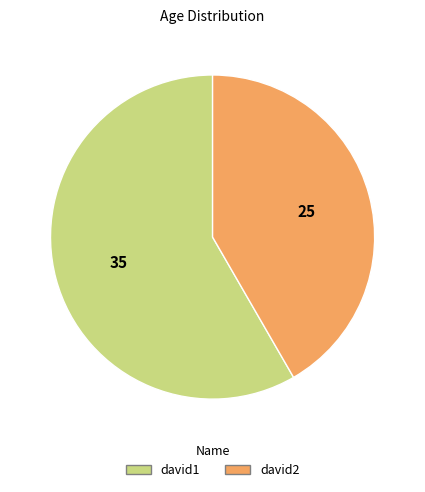

True or false: david1 accounts for 51% of the total.

False